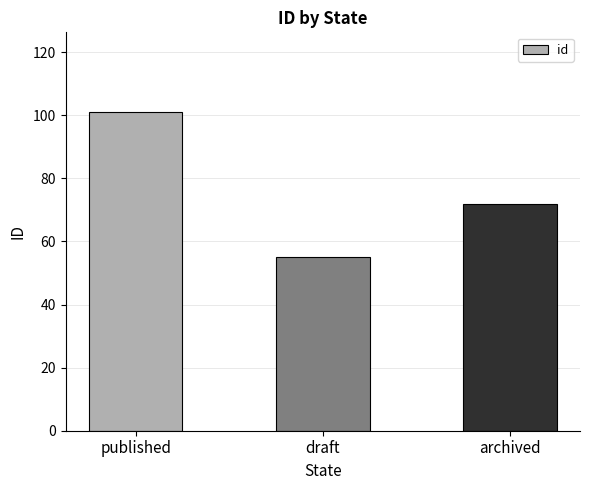

At which label does the data first exceed 72?

published